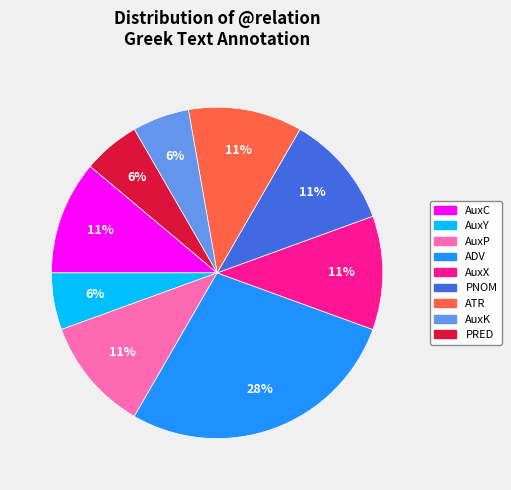

Does any single category account for the majority?

No